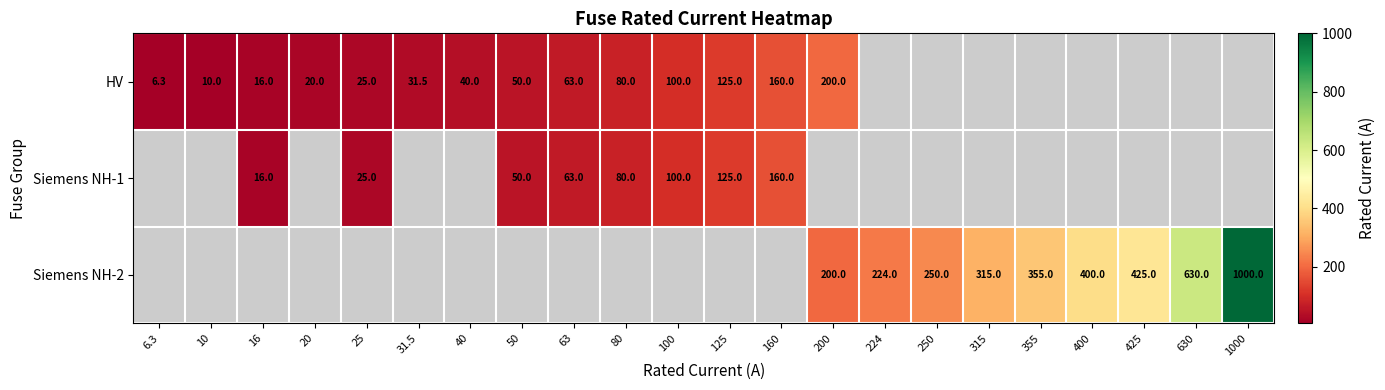

Is it true that HV equals 40.0 at 40?

True